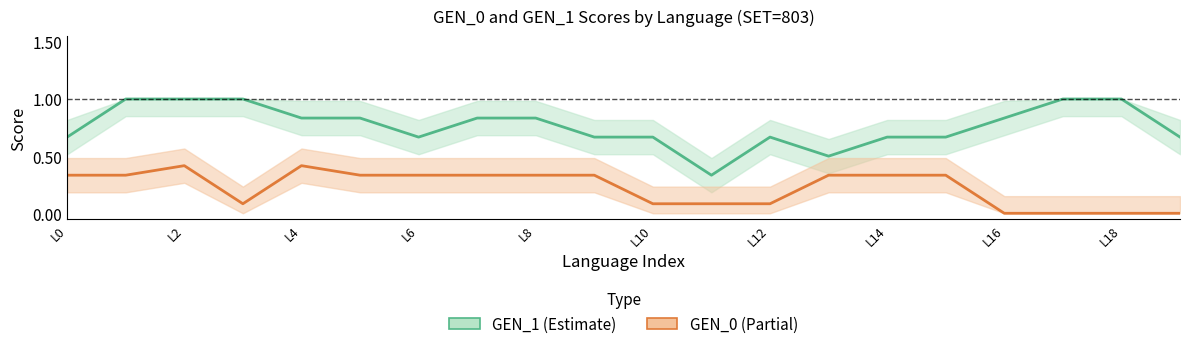

Which series changed the most between L6 and L16?

GEN_0